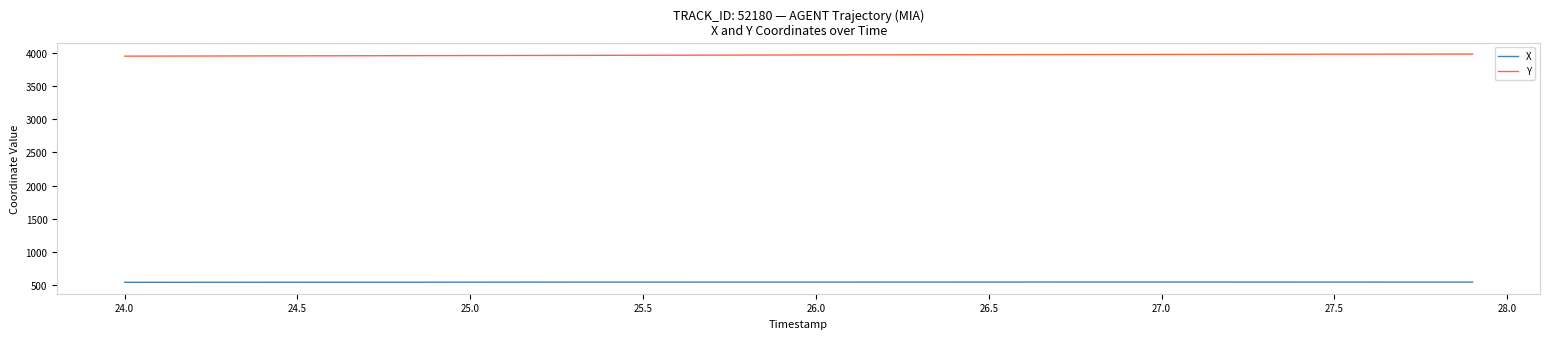

True or false: Y and X intersect in this chart.

False